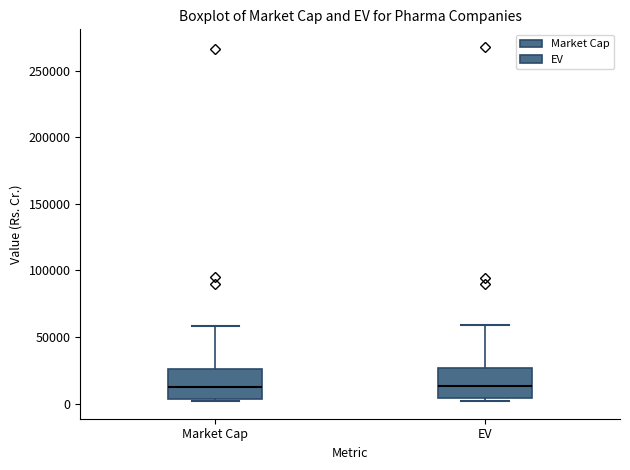

Reading left to right, read every box against the y-axis: the position of its median line, the range the box covers, and the ends of its whiskers. The values are not printed on the chart, so give them approximately, as read against the axis.

Market Cap: median 10000, box 5000 to 25000, whiskers 0 to 60000
EV: median 15000, box 5000 to 25000, whiskers 0 to 60000